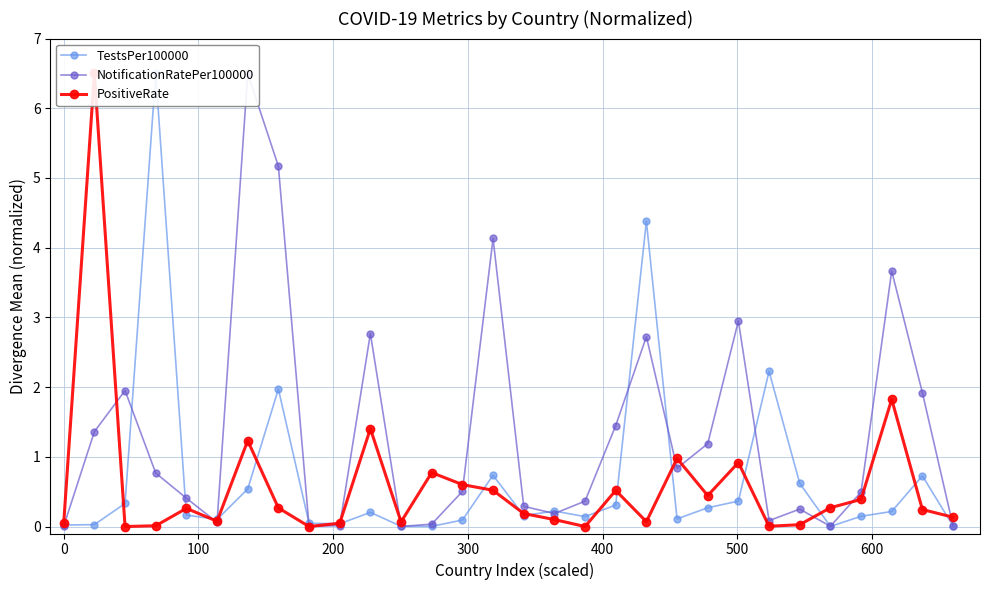

What is the difference between the maximum and second lowest values in the PositiveRate series?

6.5